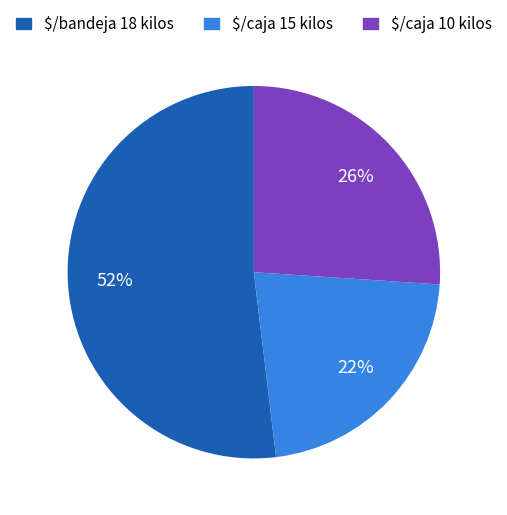

Which slice is the smallest?

$/caja 15 kilos